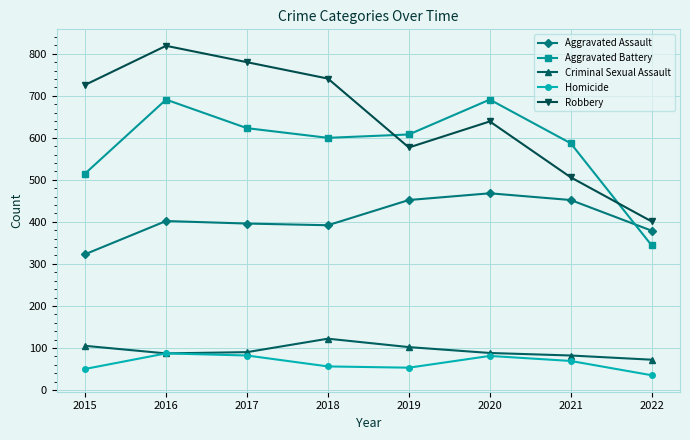

The value of Homicide at 2017 is 20. True or false?

False